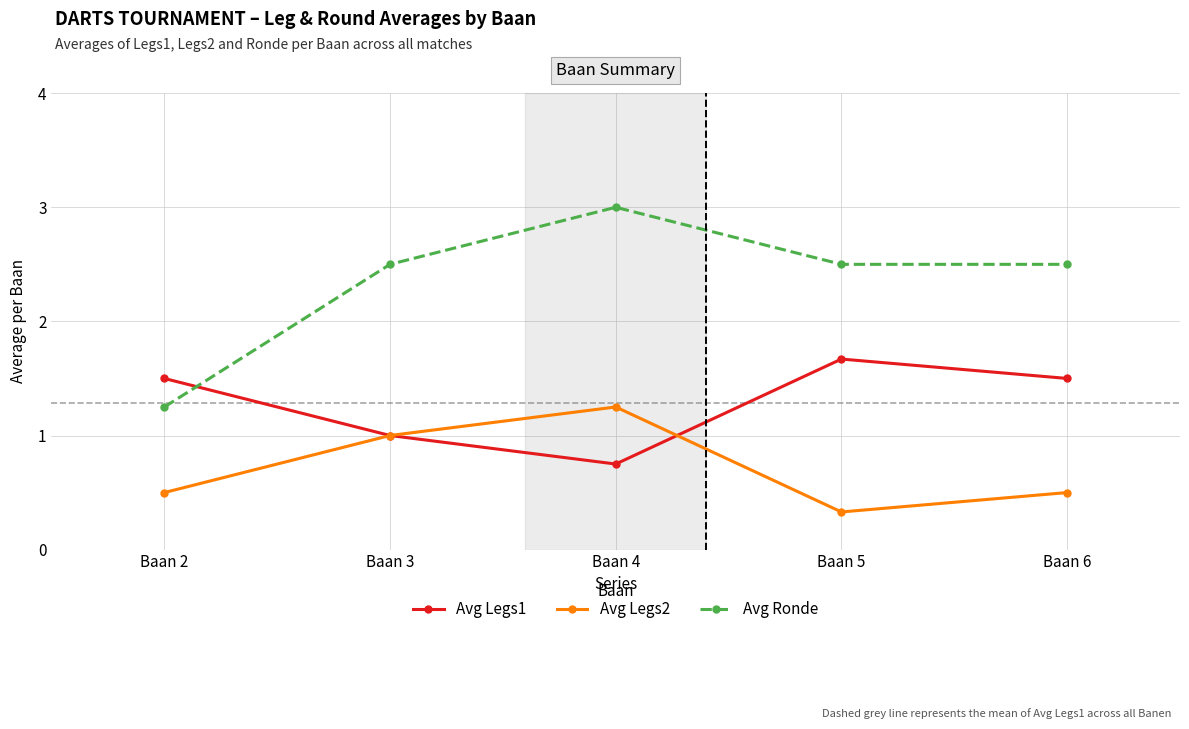

What is the sum of the Avg Legs1 values at Baan 3 and Baan 5?

2.7